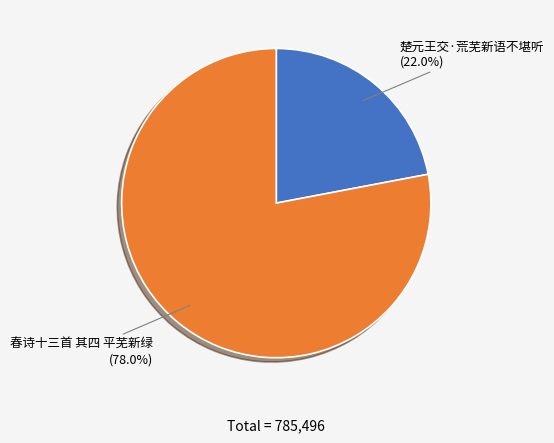

True or false: 楚元王交·荒芜新语不堪听 accounts for 8% of the total.

False